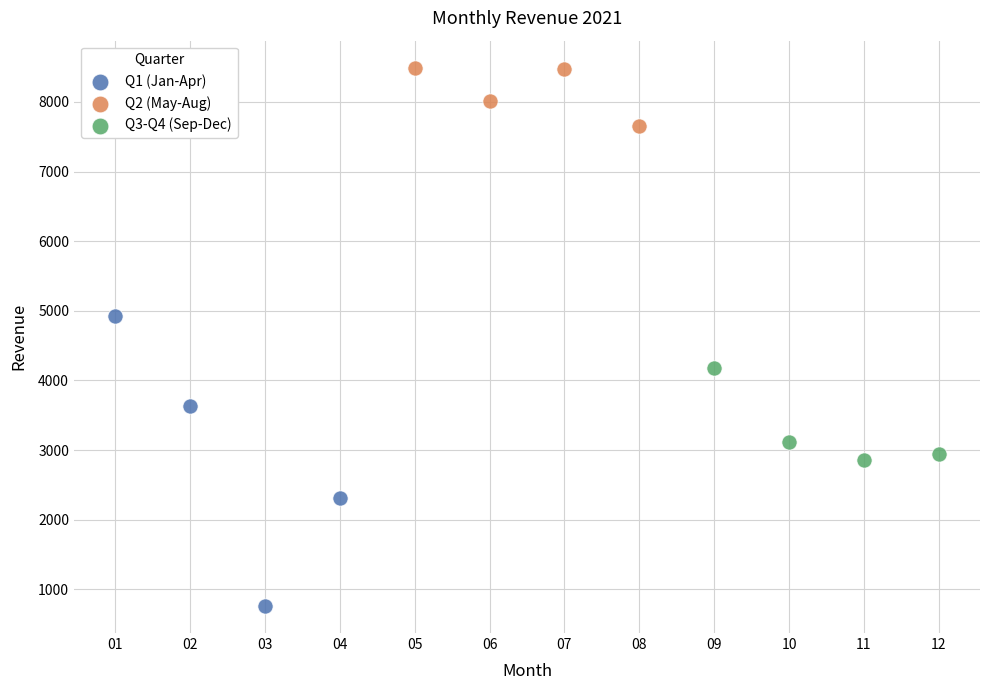

Which series reaches the minimum Y coordinate?

Q1 (Jan-Apr)